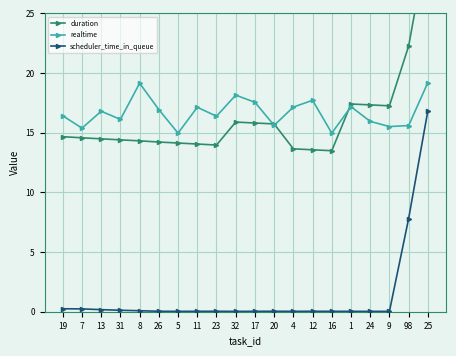

Reading left to right, transcribe all the data shown in this chart.

duration: 14.7	14.6	14.5	14.4	14.3	14.2	14.1	14.1	14.0	15.9	15.8	15.7	13.7	13.6	13.5	17.4	17.3	17.3	22.3	31.1
realtime: 16.4	15.4	16.8	16.1	19.1	16.9	15.0	17.1	16.4	18.1	17.6	15.6	17.1	17.7	15.0	17.2	15.9	15.5	15.6	19.2
scheduler_time_in_queue: 0.2	0.2	0.2	0.1	0.1	0.0	0.0	0.0	0.0	0.0	0.0	0.0	0.0	0.0	0.0	0.0	0.0	0.0	7.8	16.8